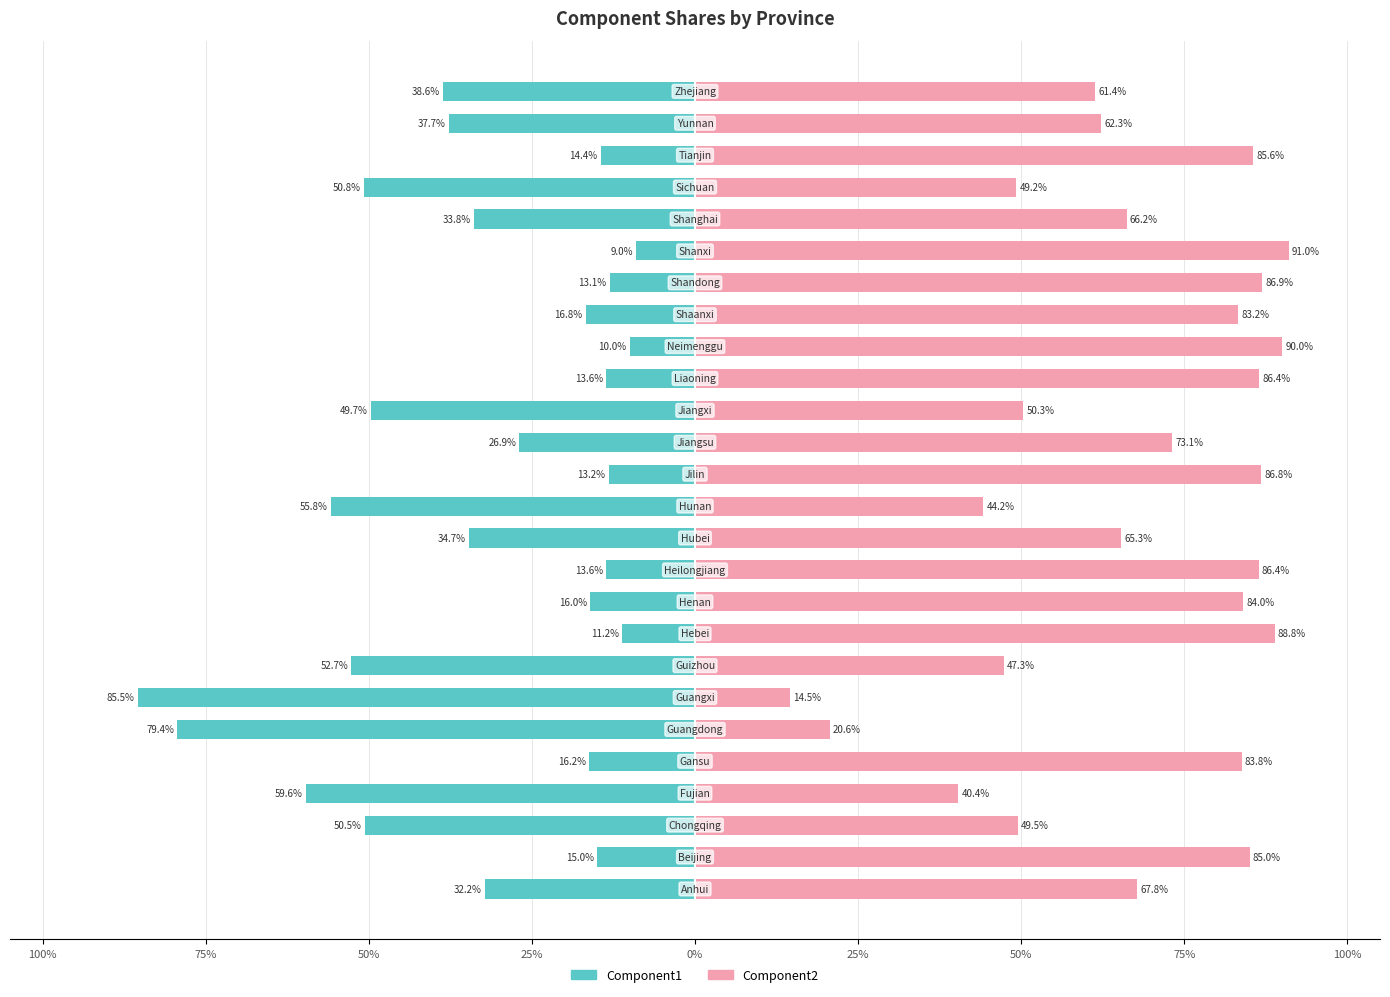

What is the difference between the maximum and minimum values in the Component1 series?

76.5